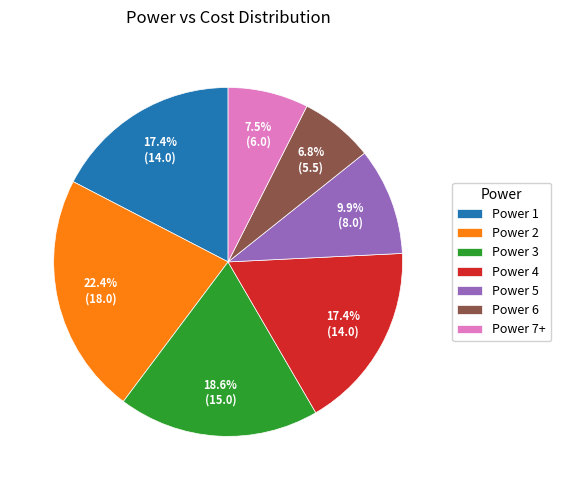

Is the sum of Power 6 and Power 1 greater than half?

No